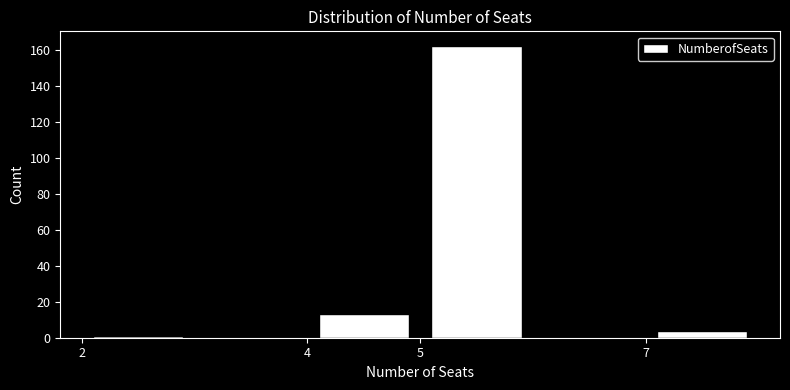

Which range on the x-axis has the tallest bar?

5 to 6